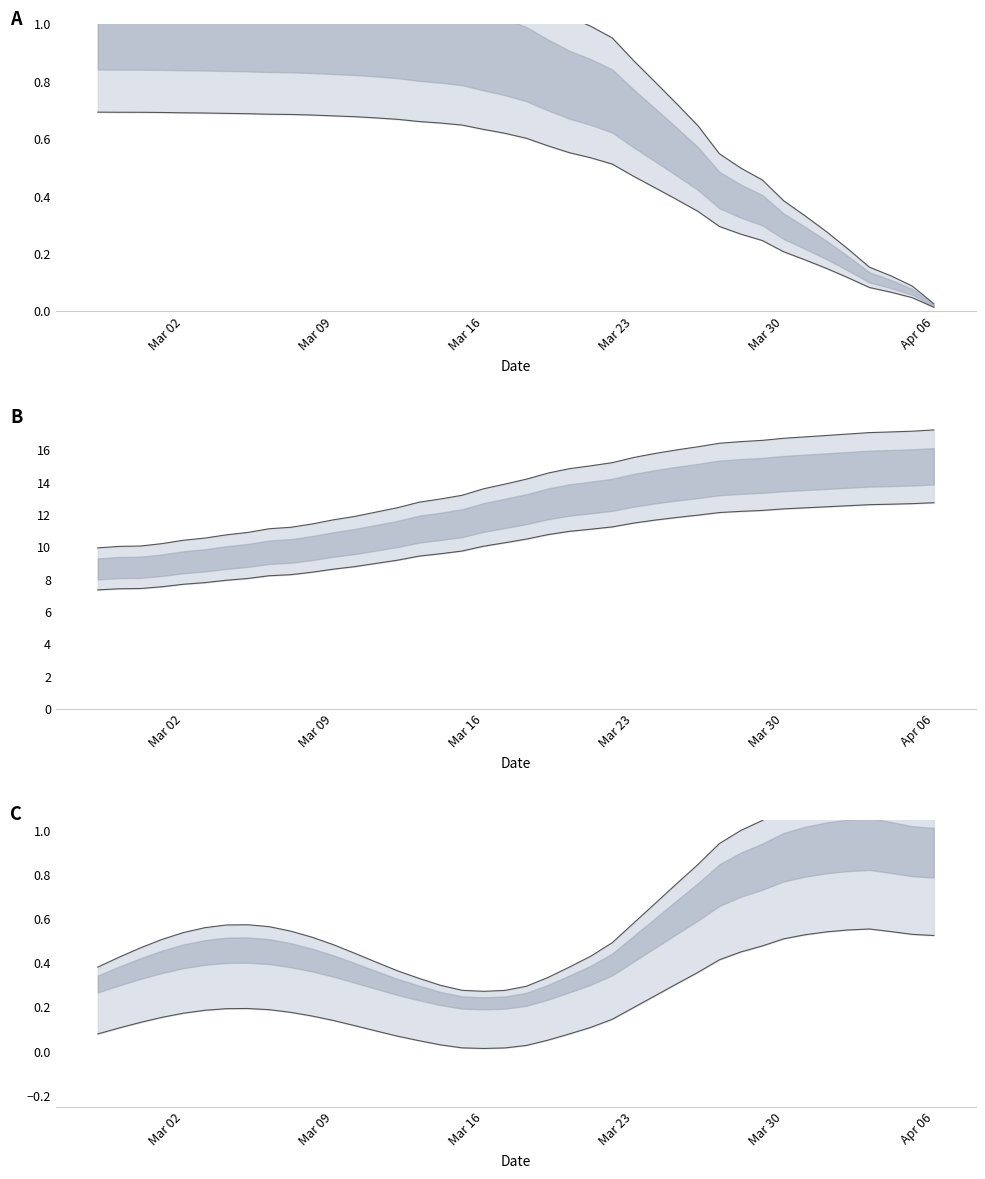

Does the chart display data point markers on the line(s)?

No